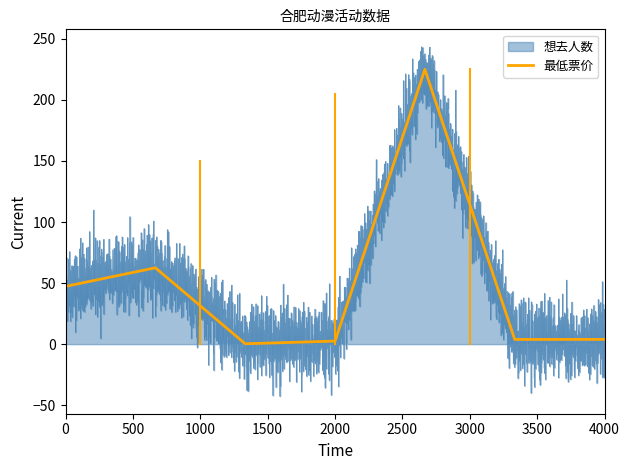

What is the value of the 3rd point from the left?

0.3